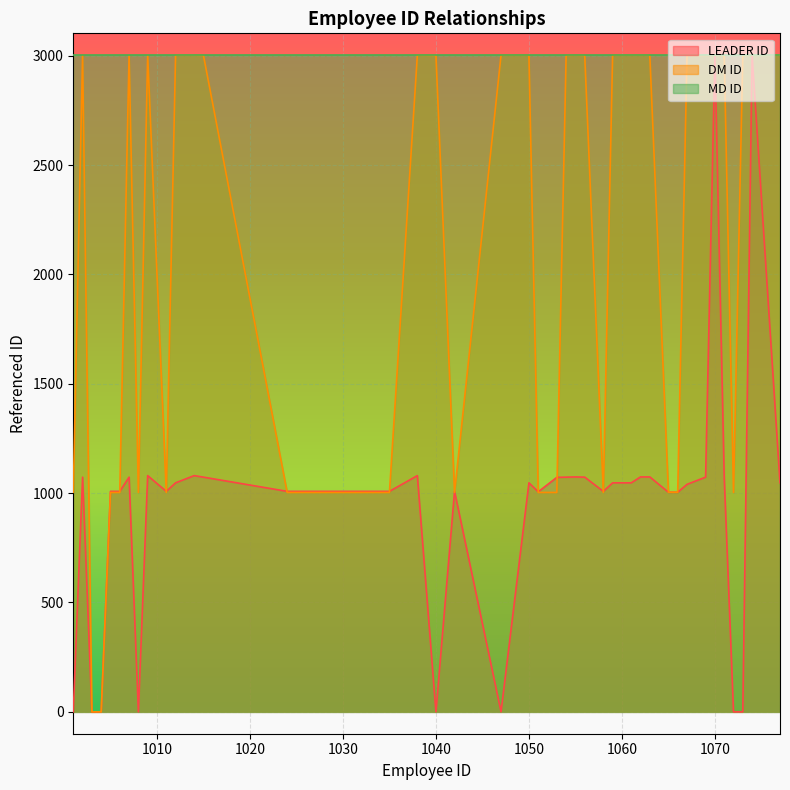

List the series in order of their overall mean, lowest first.

LEADER ID, DM ID, MD ID